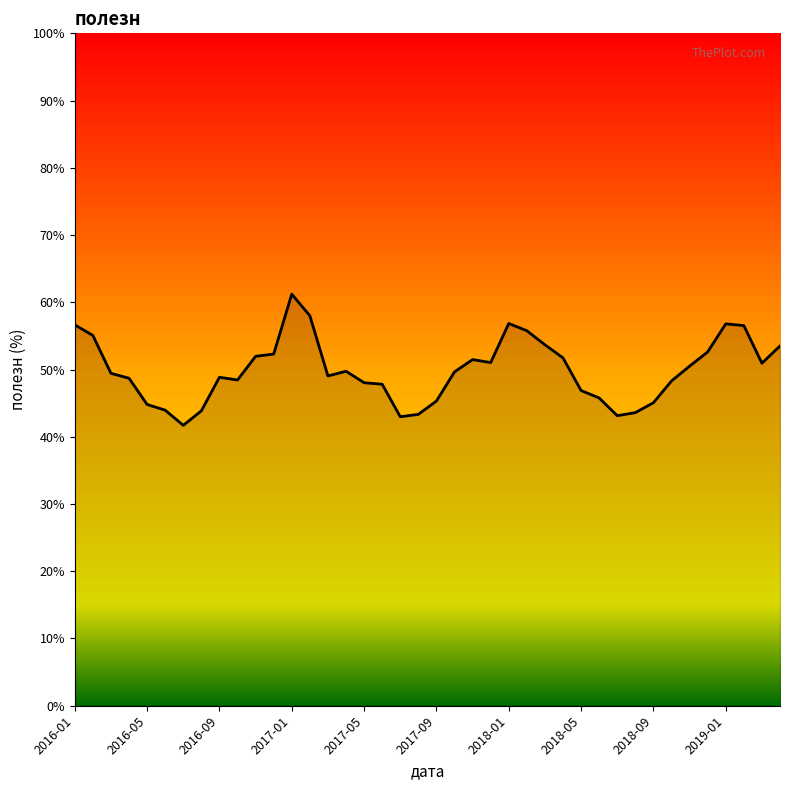

What is the greatest value displayed?

61.2